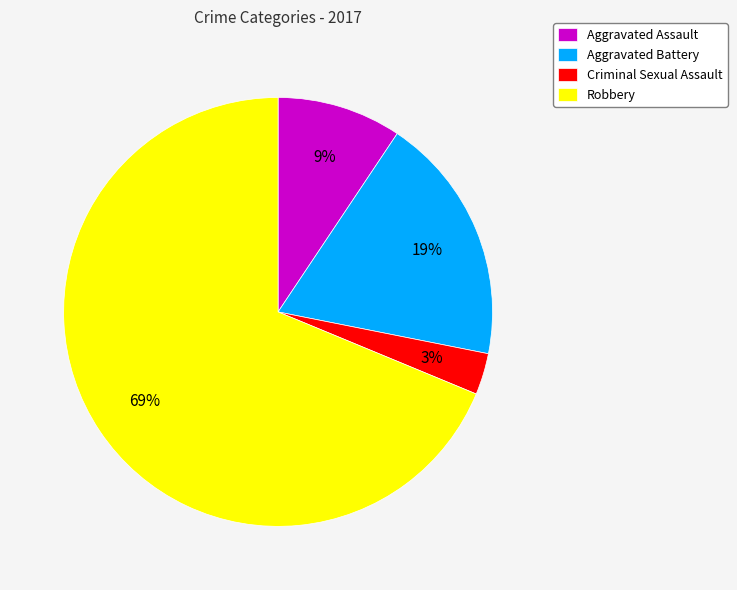

Does Robbery represent more than half of the total?

Yes